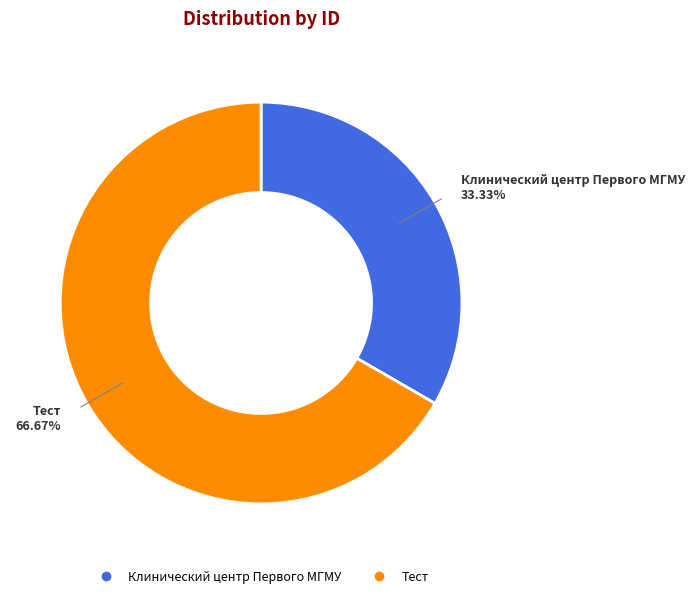

Does any single category account for the majority?

Yes